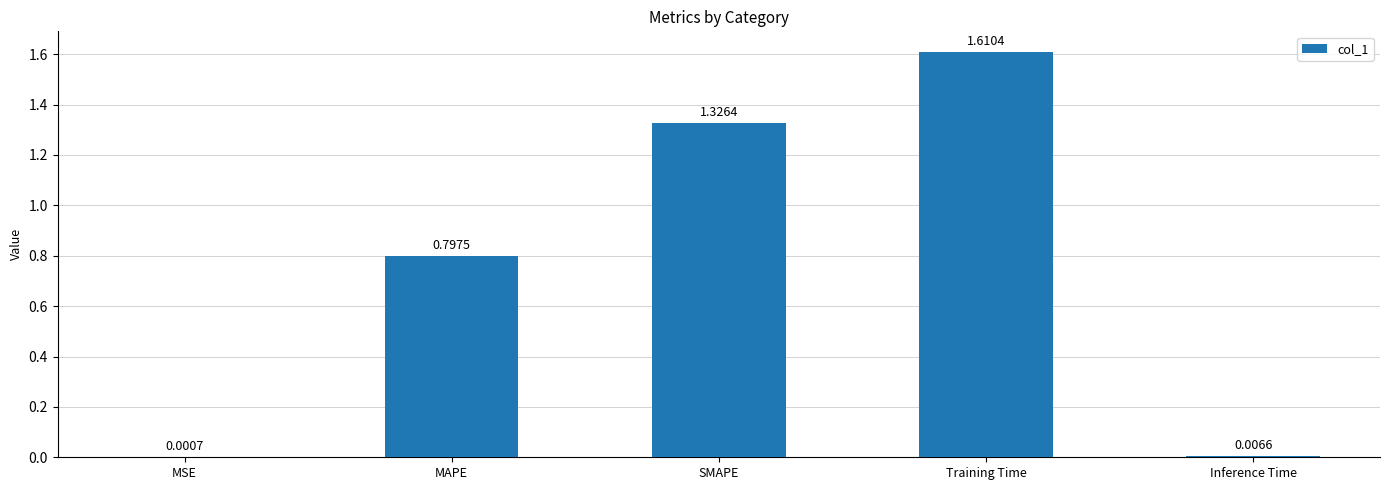

Are the bars horizontal?

No